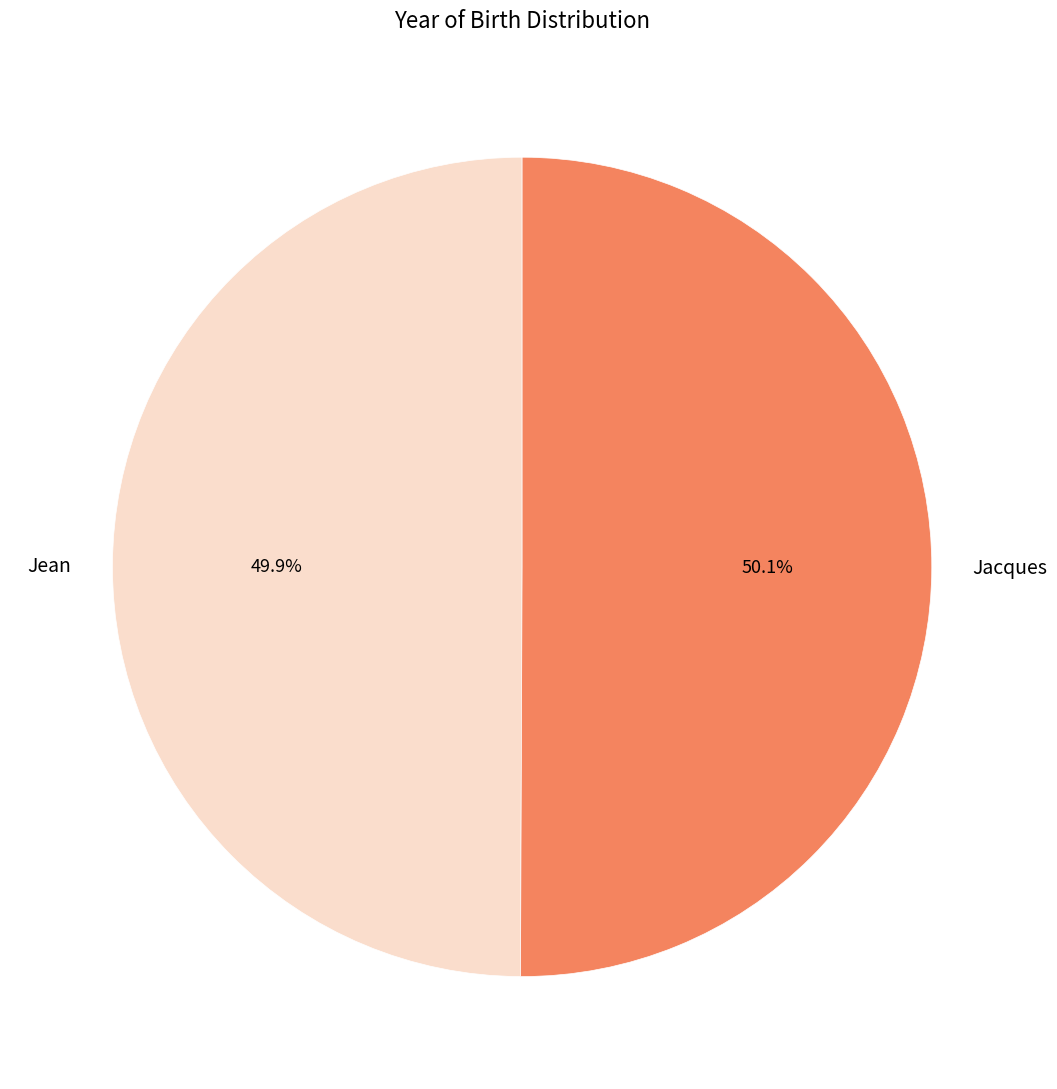

Approximately how many times larger is the value at Jean compared to Jacques?

1.0